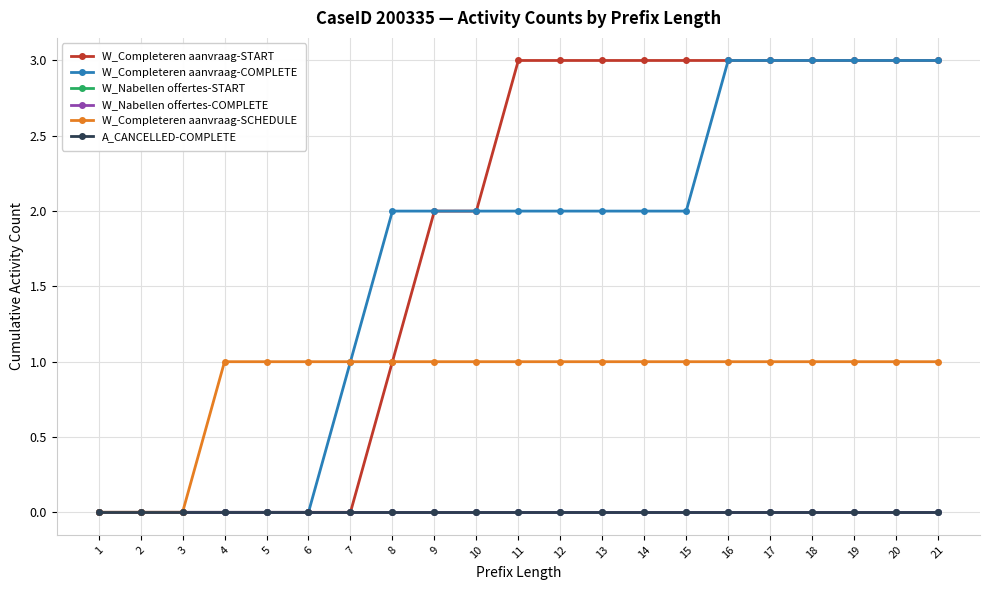

At which label does W_Completeren aanvraag-START reach its minimum?

1